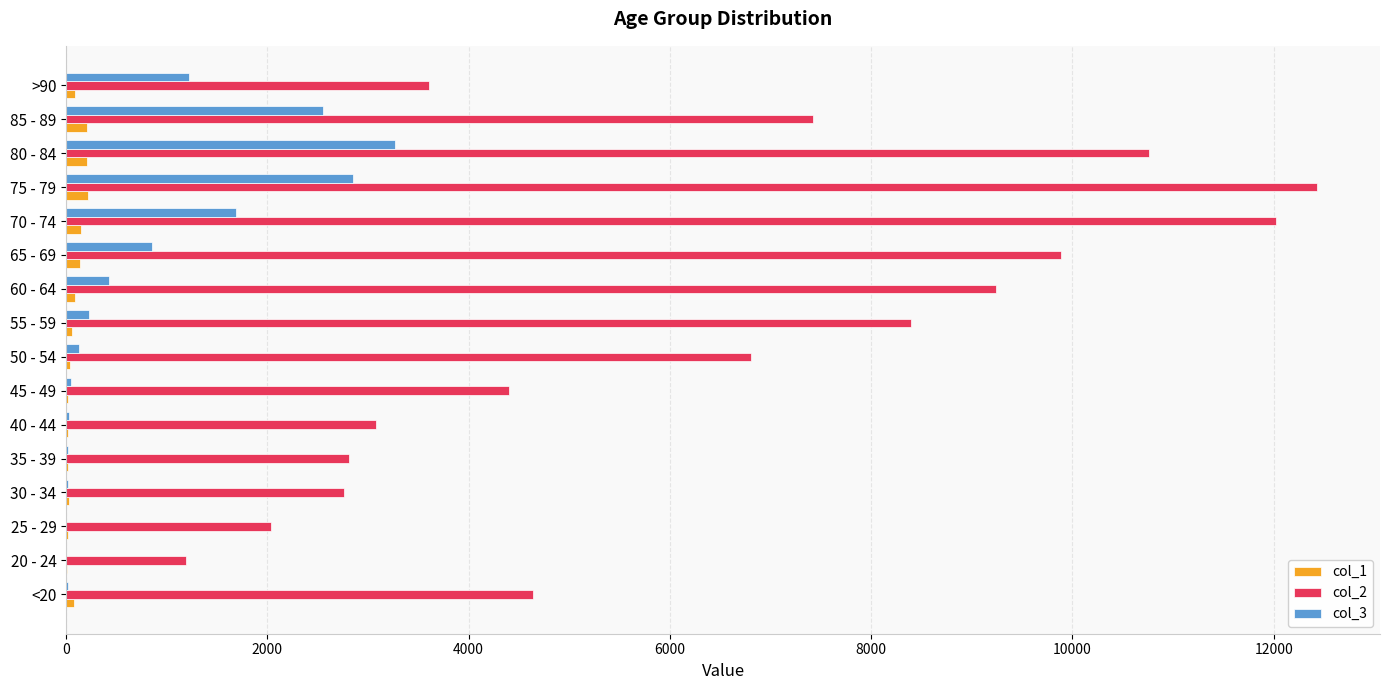

What is the maximum value shown in the chart?

12434